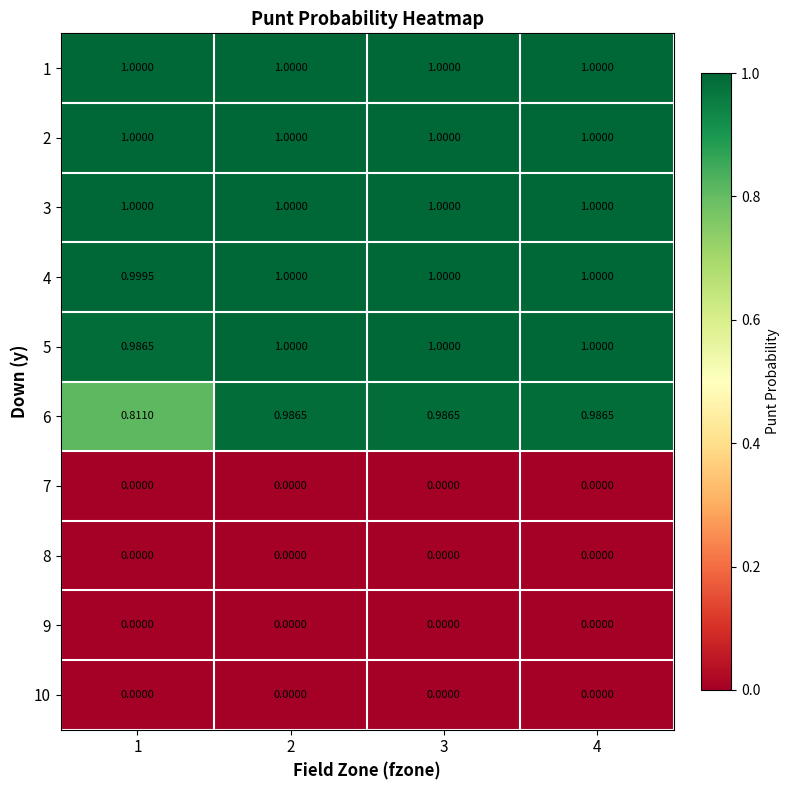

Is the value of 8 at 4 greater than the value of 5 at 3?

No